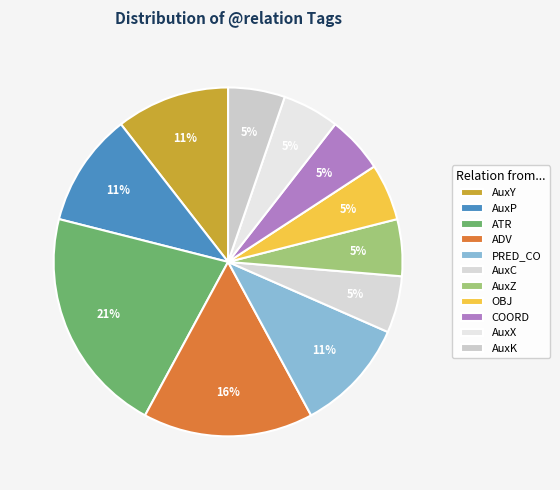

What percentage is the AuxK slice, to the nearest percent?

5%